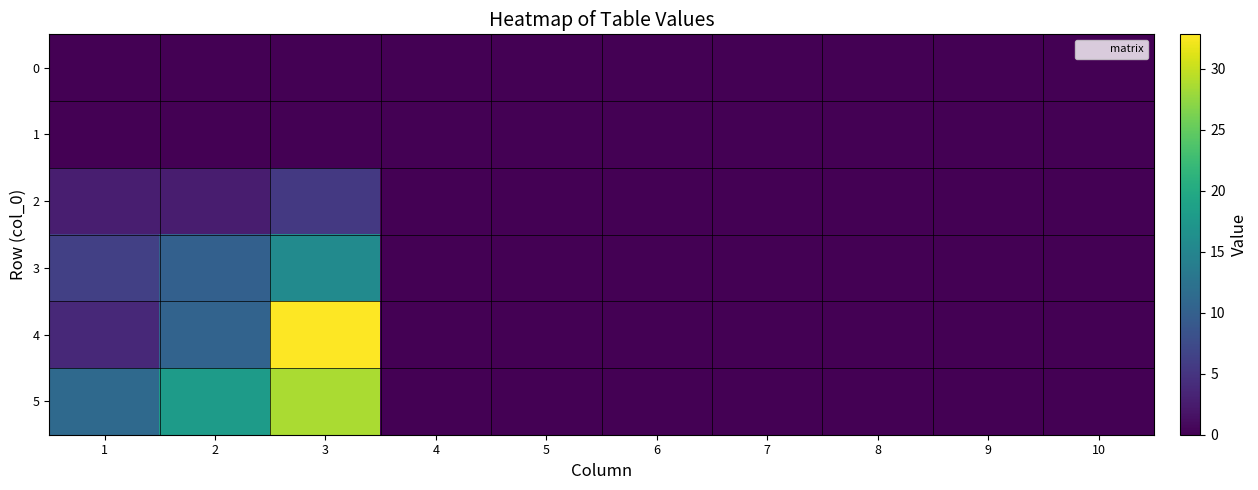

At which category is the sum across all series the highest?

3